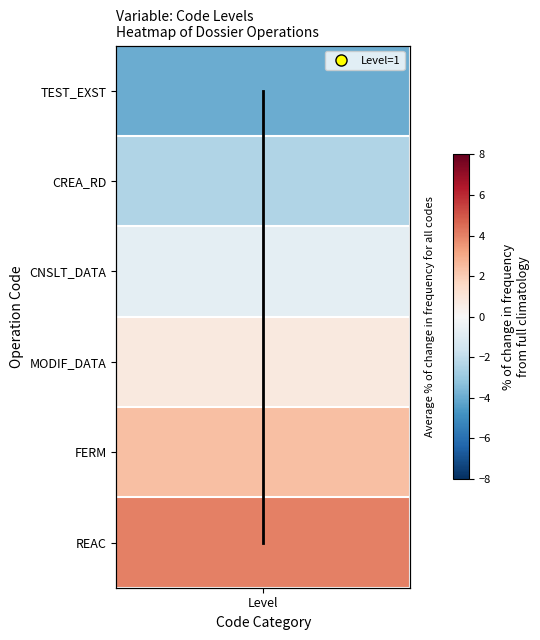

How many data points does each series have?

6